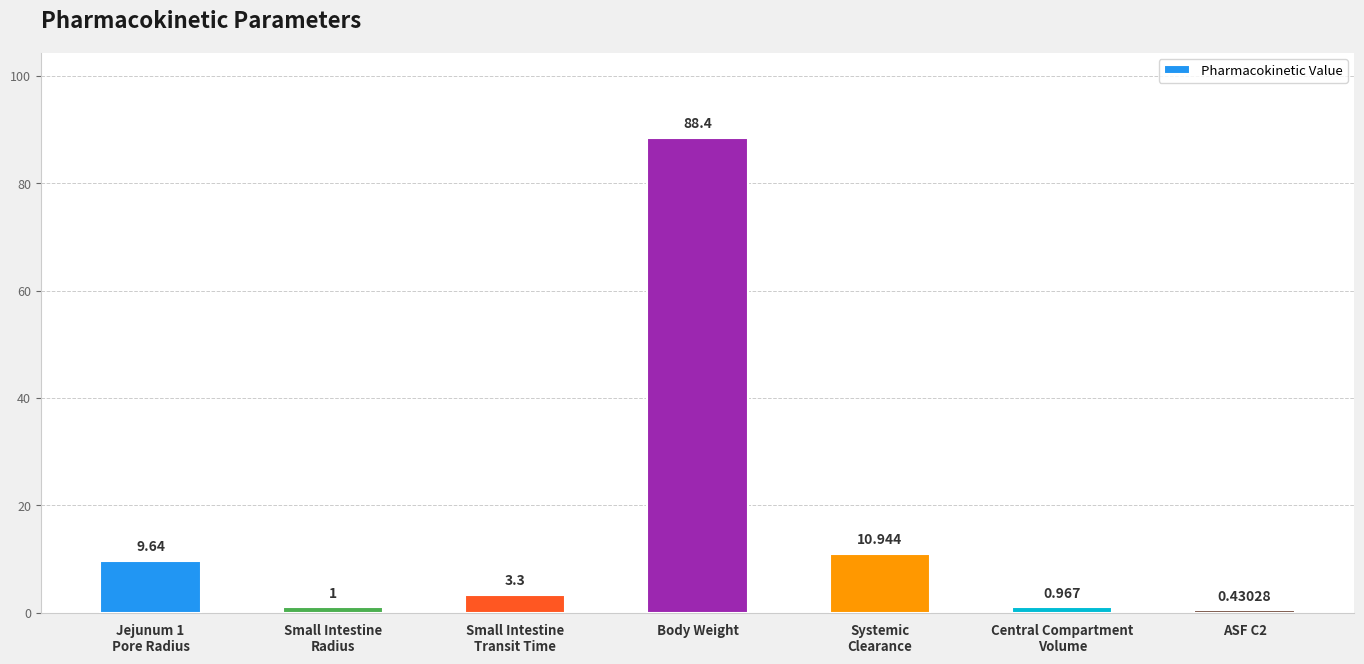

What is the sum of the values at Body Weight and ASF C2?

88.8